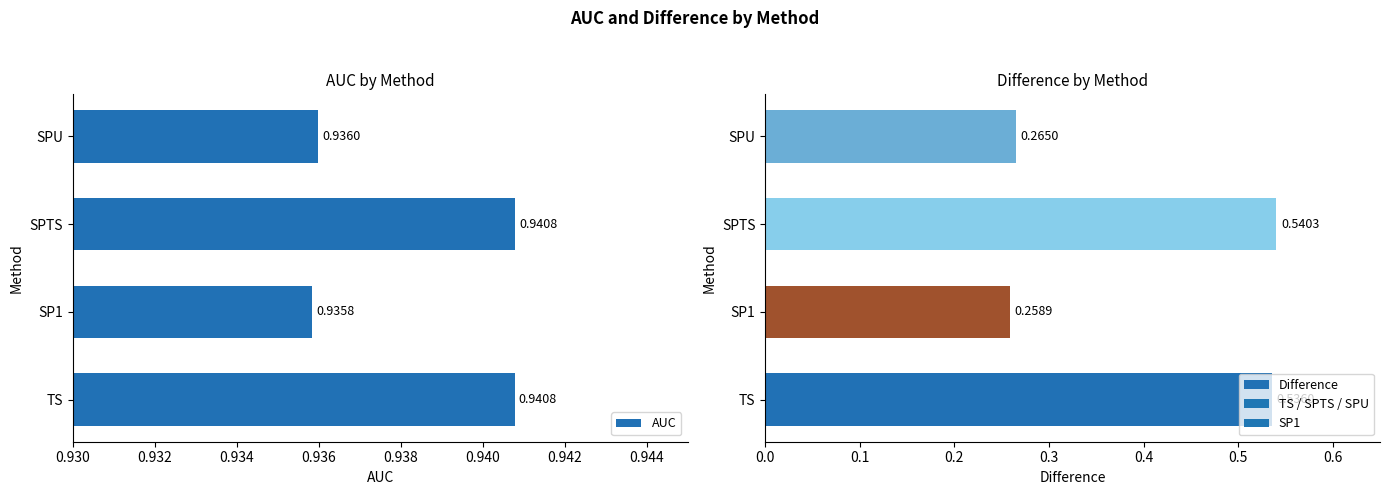

What is the average value of the AUC series?

0.9